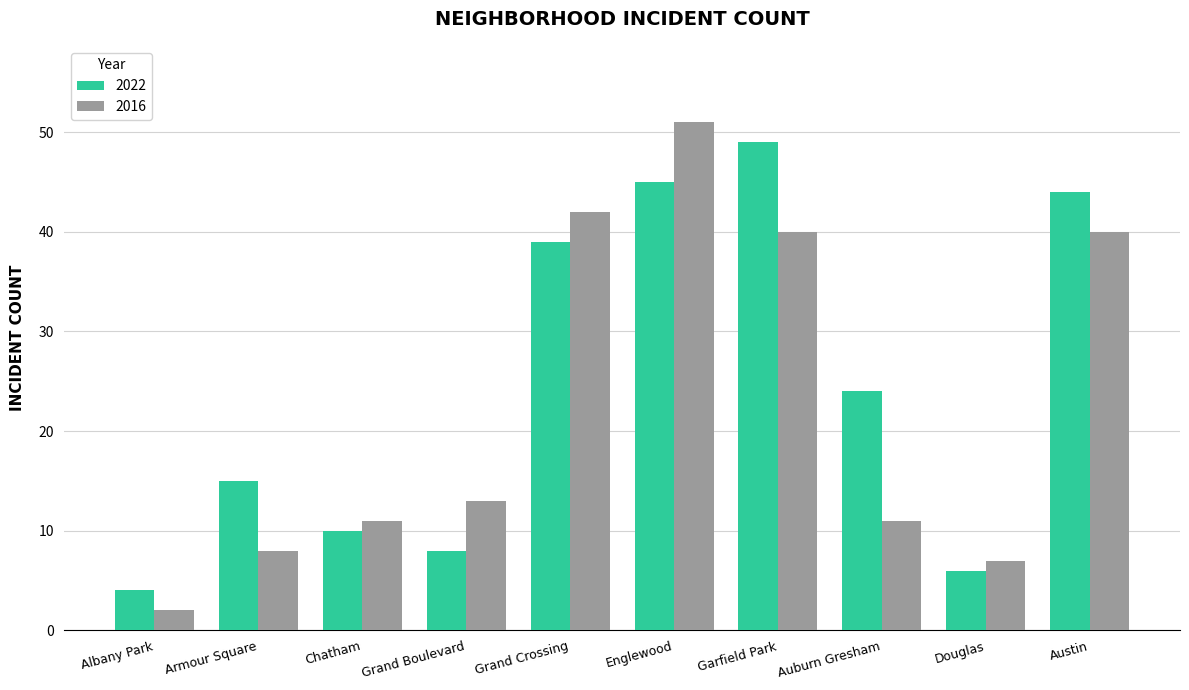

List the series in order of their overall mean, lowest first.

2016, 2022